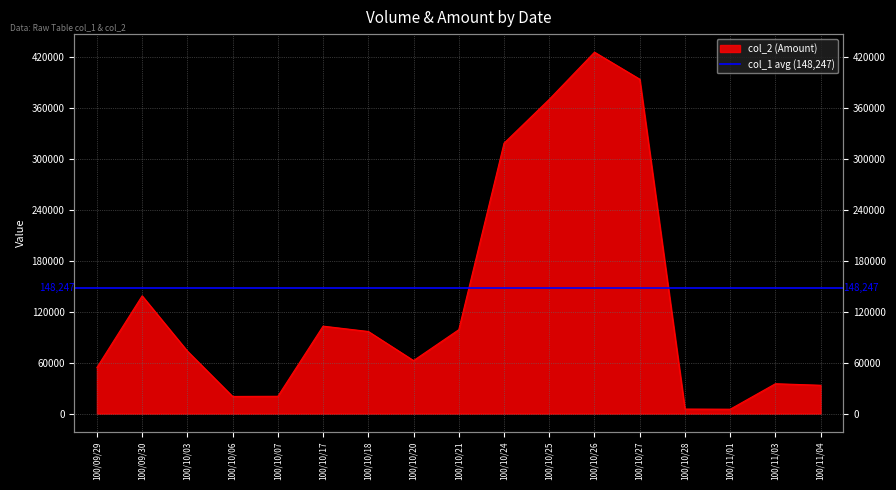

Reading left to right, extract all data points from this chart.

54300	138800	73700	20200	20400	103100	96800	62500	98900	318800	370520	426100	394260	5340	5160	35200	33400